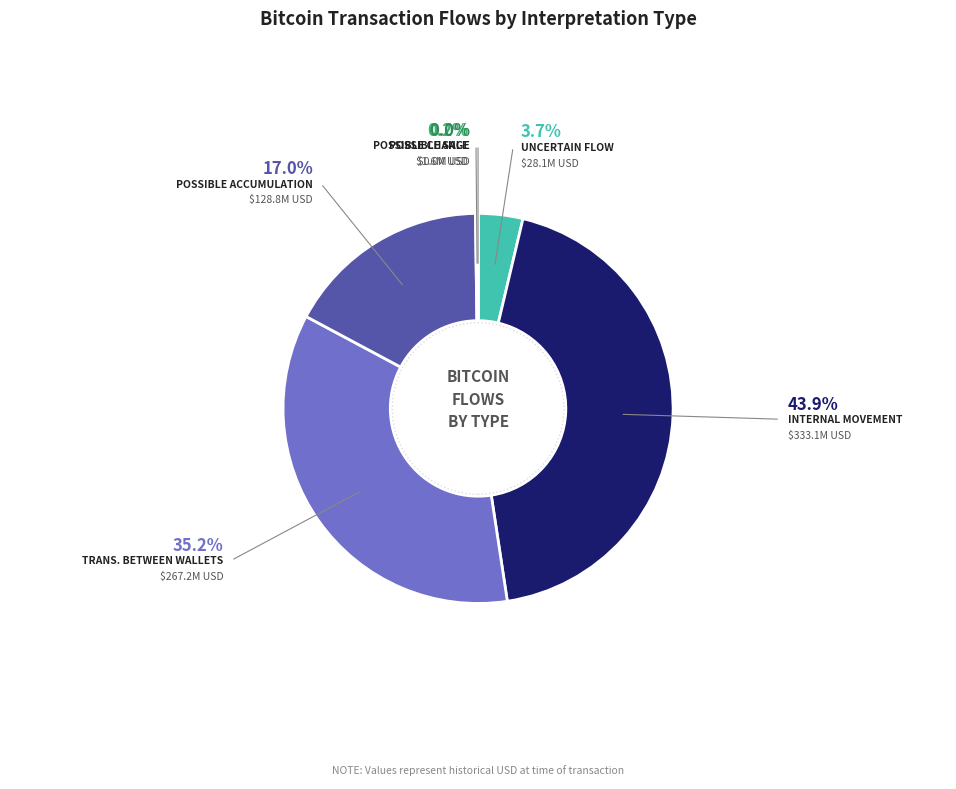

Does any single category account for the majority?

No